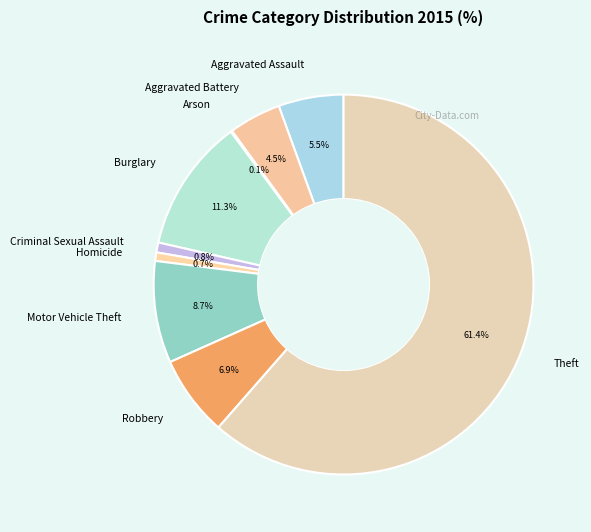

Between Robbery and Aggravated Battery, which is larger?

Robbery